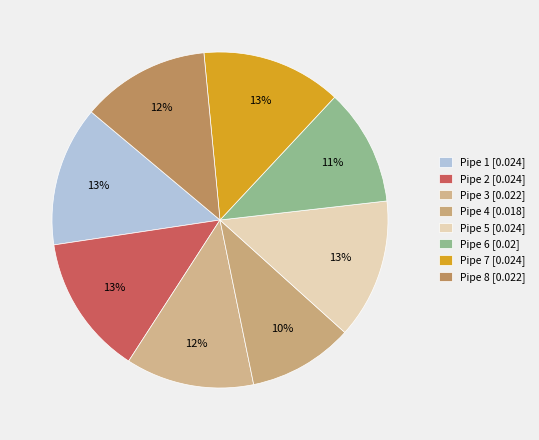

Which category has the biggest portion of the pie?

Pipe 1